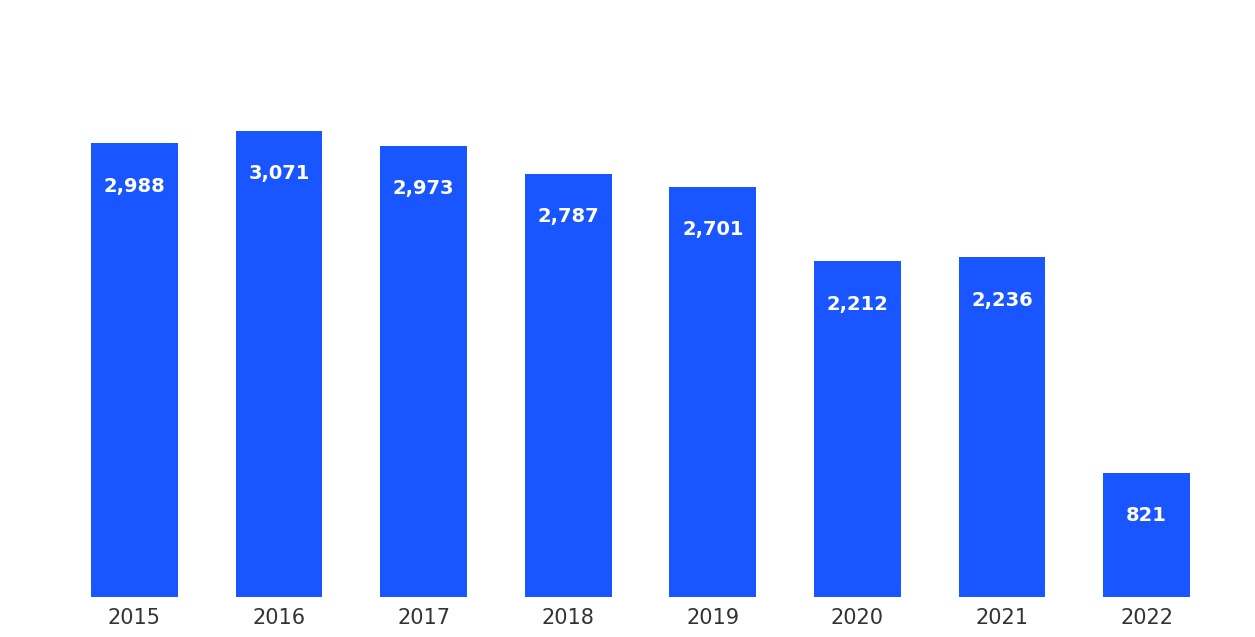

Reading left to right, transcribe all the data shown in this chart.

2015=2988	2016=3071	2017=2973	2018=2787	2019=2701	2020=2212	2021=2236	2022=821